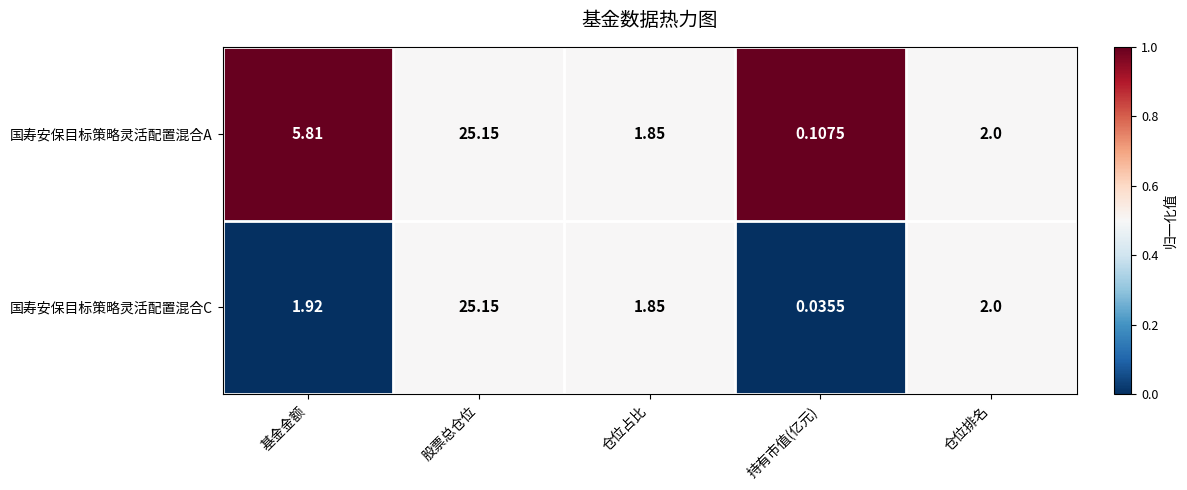

Which series has the largest range (max minus min)?

国寿安保目标策略灵活配置混合C